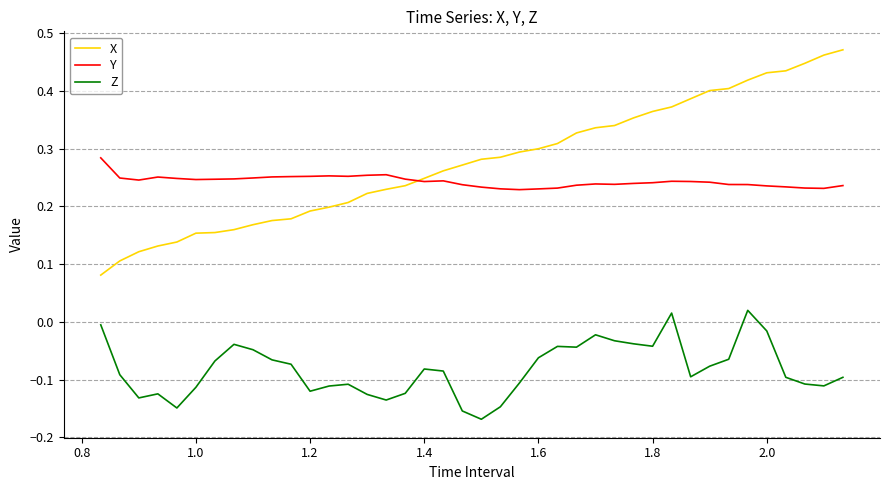

True or false: Z and Y intersect in this chart.

False